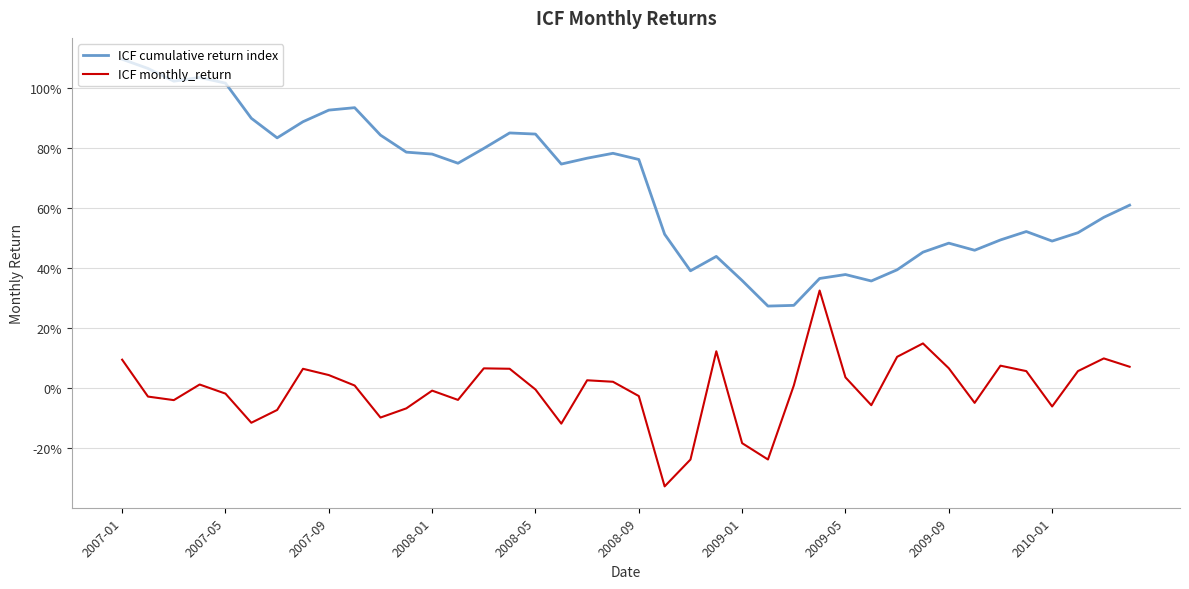

Does the chart display data point markers on the line(s)?

No